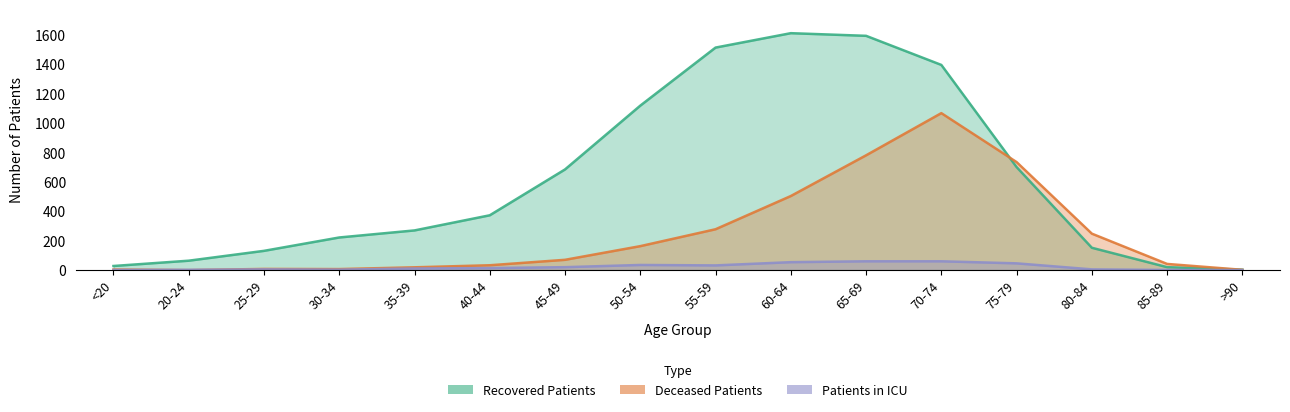

Which series changed the most between 55-59 and 70-74?

deceased_patients